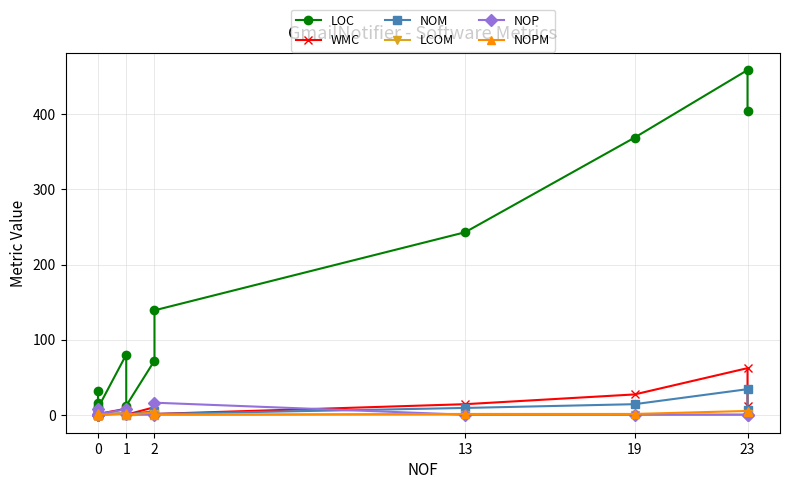

Reading left to right, what are all the values shown in this chart?

LOC: 11.0	7.0	7.0	6.0	15.0	31.0	9.0	80.0	12.0	72.0	139.0	243.0	369.0	459.0	405.0
WMC: 0.0	0.0	0.0	0.0	4.0	3.0	1.0	8.0	0.0	10.0	1.0	14.0	27.0	62.0	12.0
NOM: 0.0	0.0	3.0	0.0	3.0	1.0	1.0	2.0	0.0	5.0	1.0	9.0	14.0	34.0	6.0
LCOM: -1.0	-1.0	-1.0	-1.0	-1.0	-1.0	-1.0	1.0	-1.0	0.6	0.0	0.2	0.1	0.1	0.3
NOP: 8.0	0.0	0.0	0.0	0.0	0.0	1.0	7.0	1.0	0.0	16.0	0.0	0.0	0.0	0.0
NOPM: 0.0	0.0	0.0	0.0	2.0	0.0	0.0	2.0	0.0	3.0	0.0	1.0	1.0	5.0	3.0